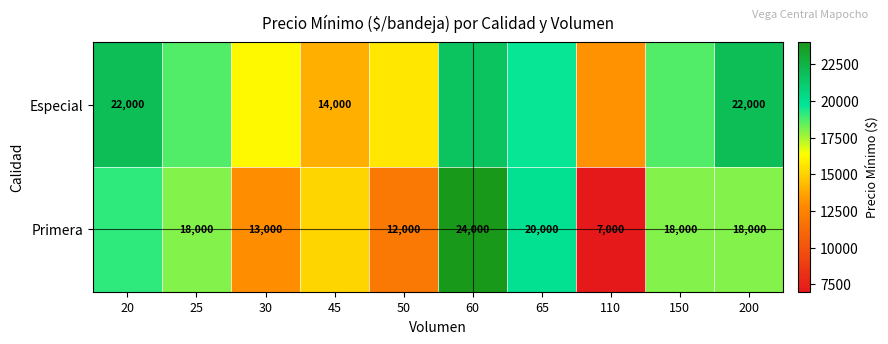

At which label does Especial first exceed 18666?

20